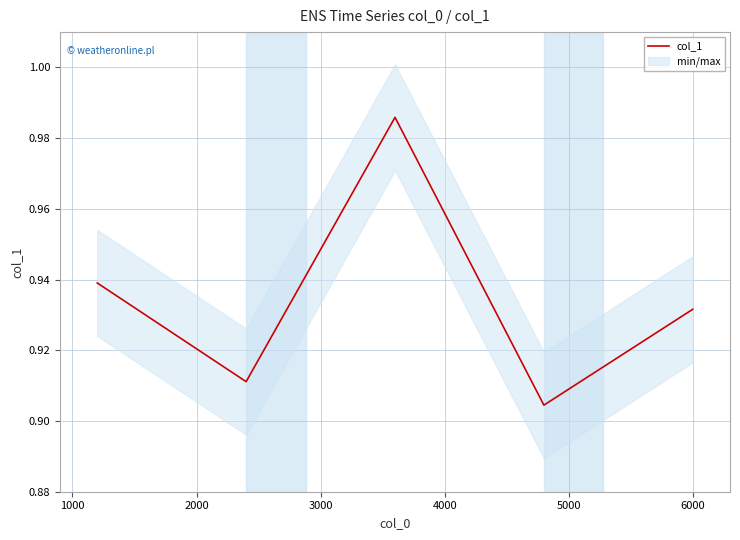

What is the difference between the maximum and minimum values?

0.1